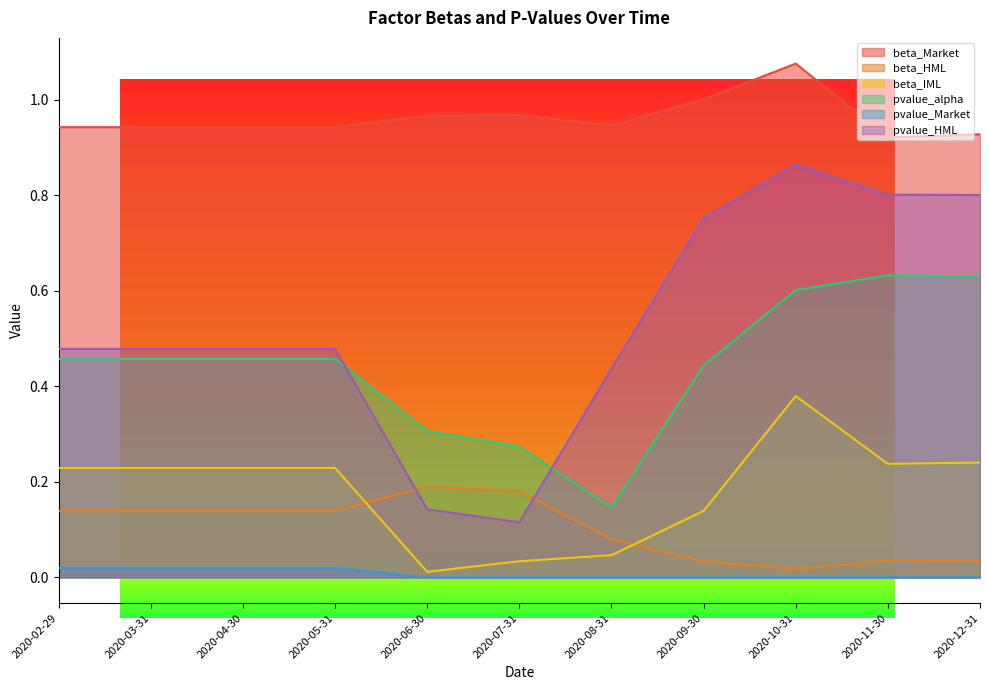

True or false: pvalue_Market and pvalue_alpha intersect in this chart.

False